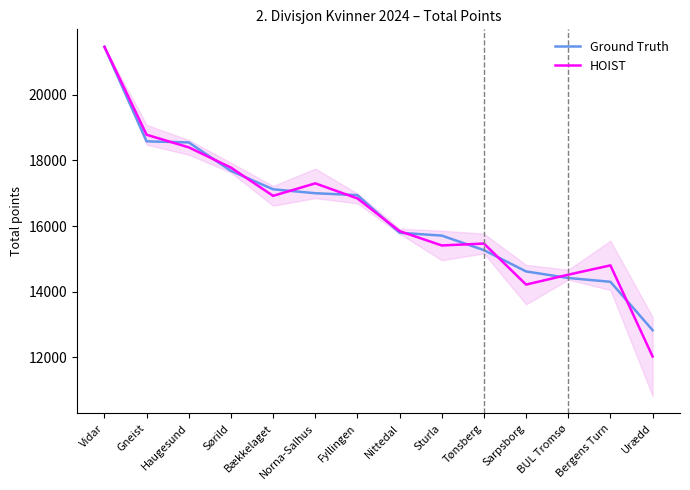

Between Fyllingen and Sørild, which is larger?

Sørild